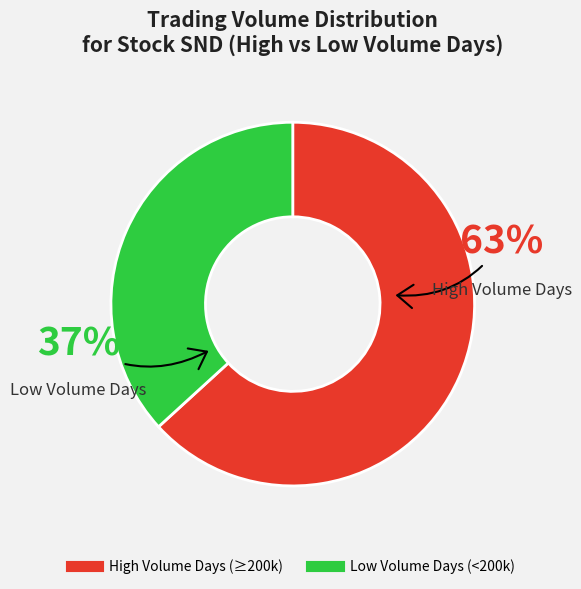

To the nearest percent, what is the average slice percentage?

50%